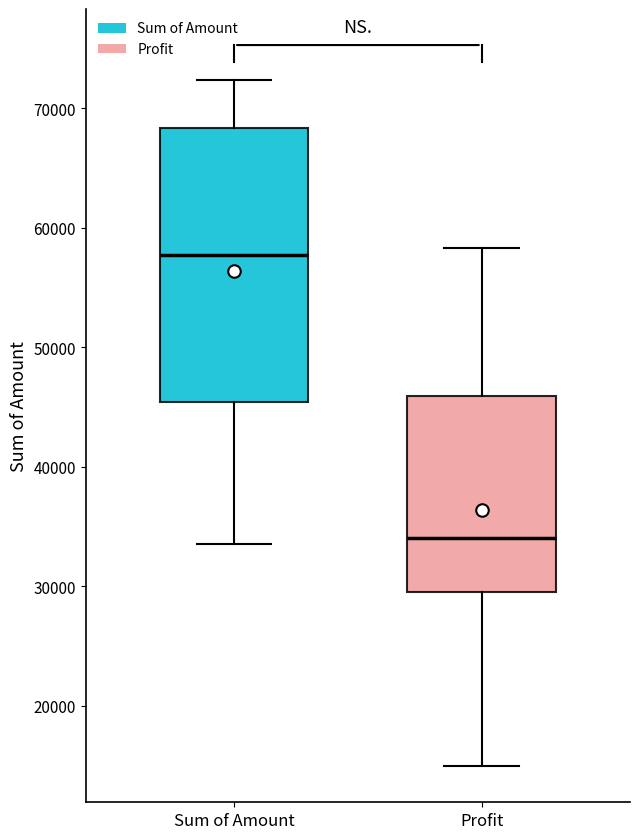

Reading left to right, transcribe this box plot: for each box, give where its median line is, the range the box spans, and where its two whiskers end, as read against the y-axis. The values are not printed on the chart, so give them approximately, as read against the axis.

Sum of Amount: median 58000, box 45000 to 68000, whiskers 34000 to 72000
Profit: median 34000, box 30000 to 46000, whiskers 15000 to 58000